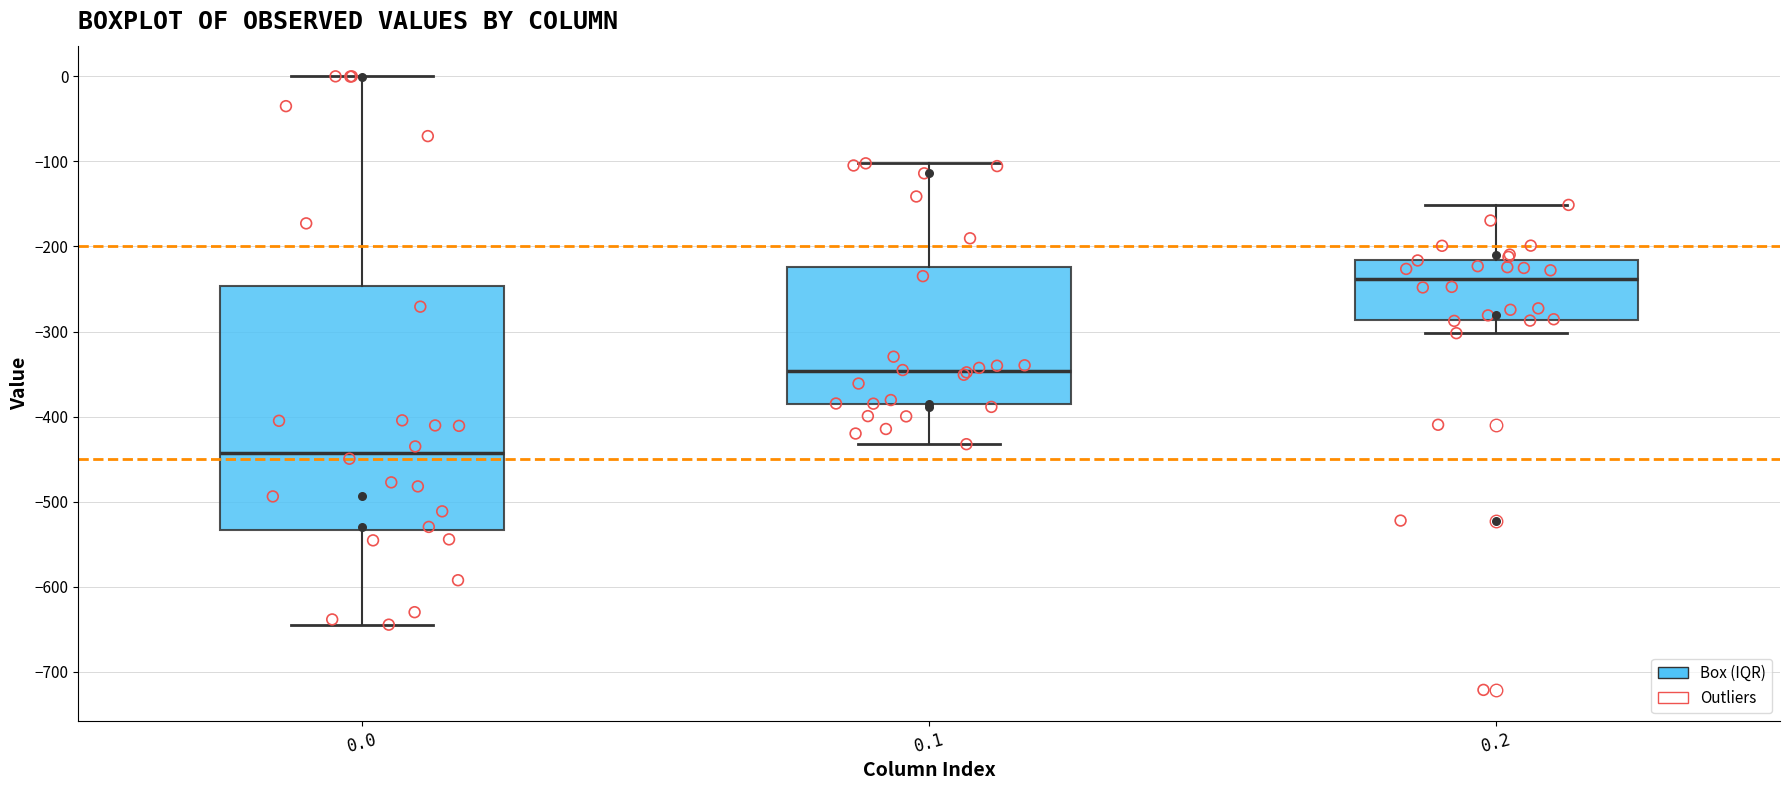

Where does the upper whisker of the box at x = 0.2 end on the y-axis? The values are not printed on the chart, so give them approximately, as read against the axis.

-150